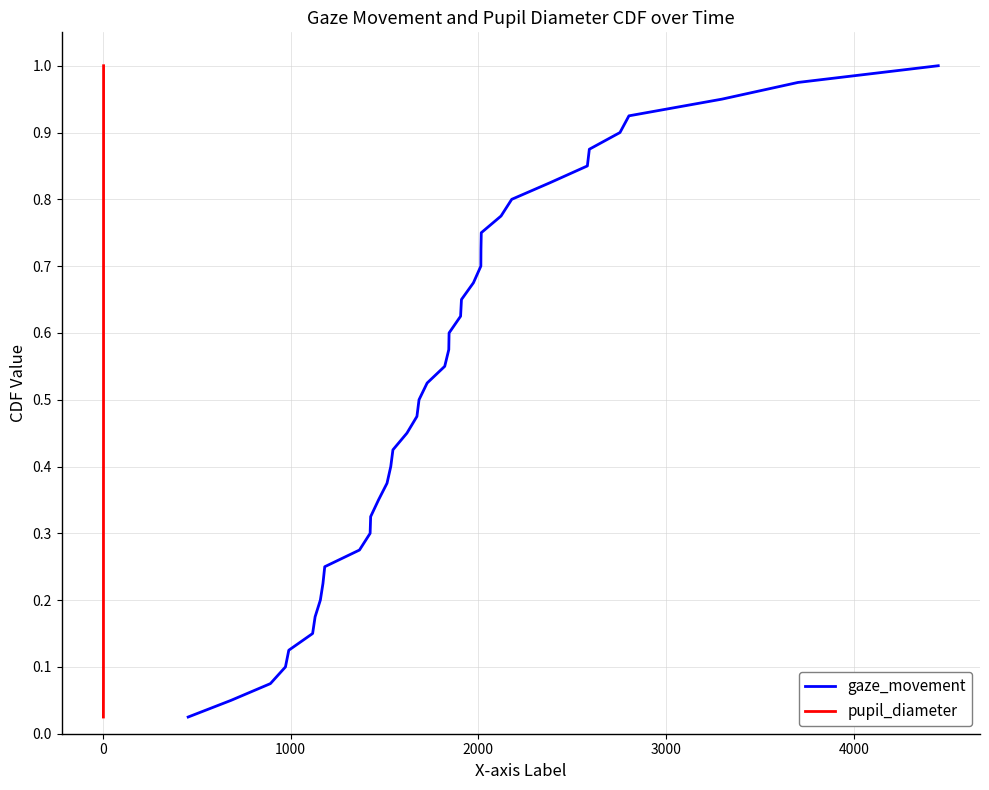

Is the value of pupil_diameter at 5000 greater than the value of gaze_movement at 8?

No